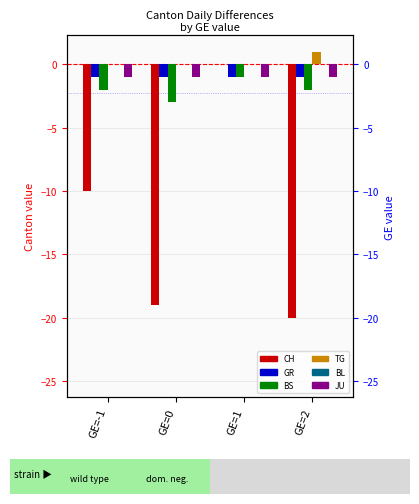

True or false: BL has a value of 0 at GE=2.

True